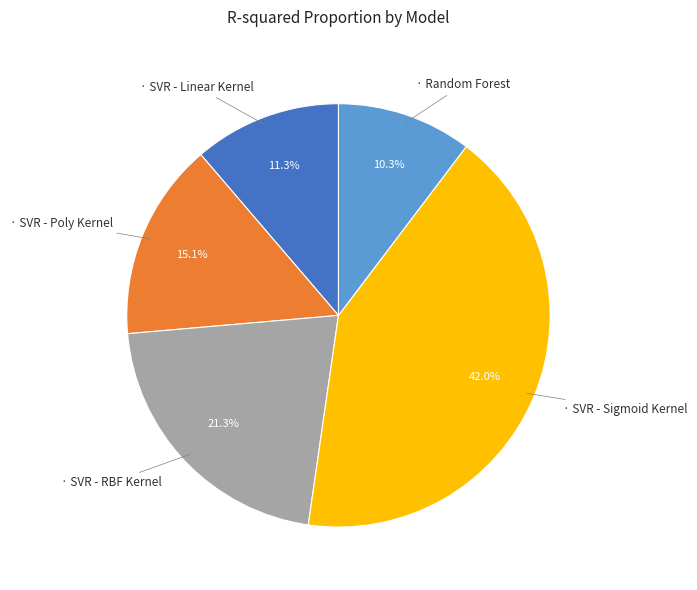

Does any single category account for the majority?

No